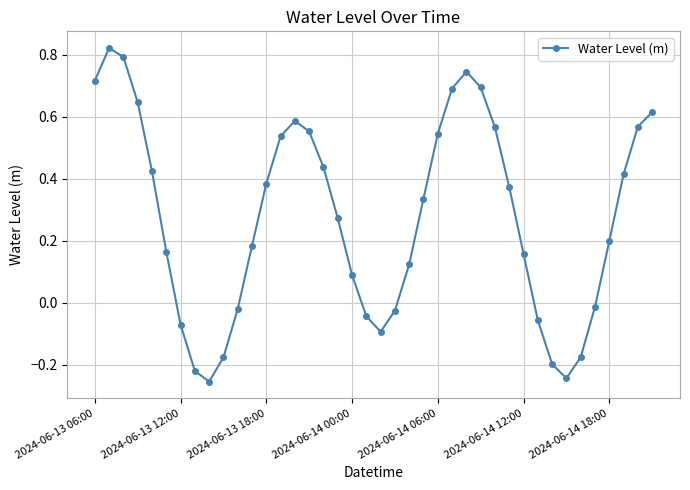

What is the sum of all values?

11.1